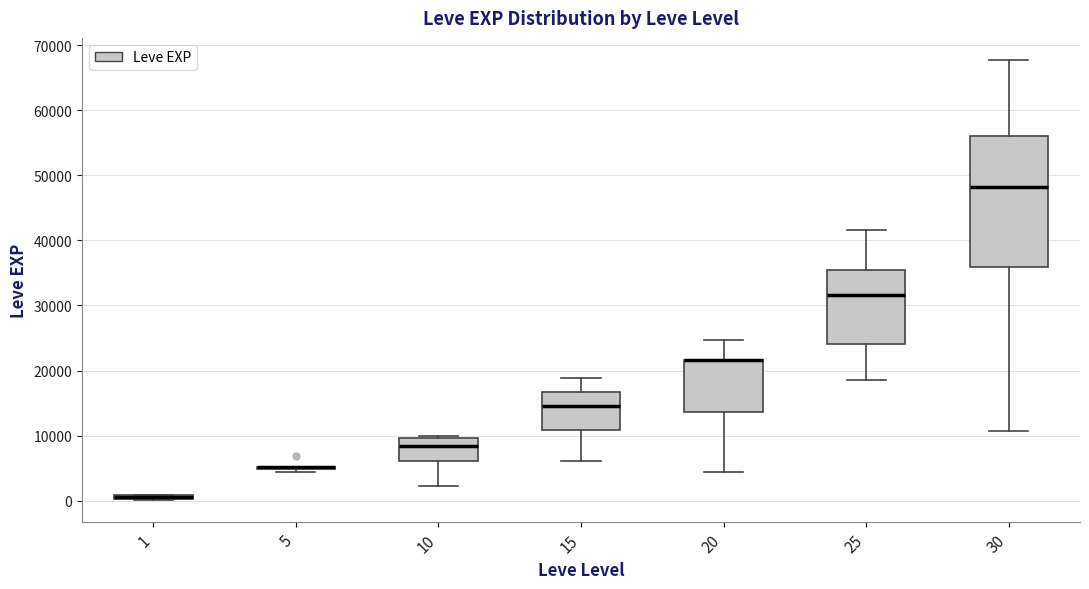

Which box is the tallest, from its lower edge to its upper edge?

30